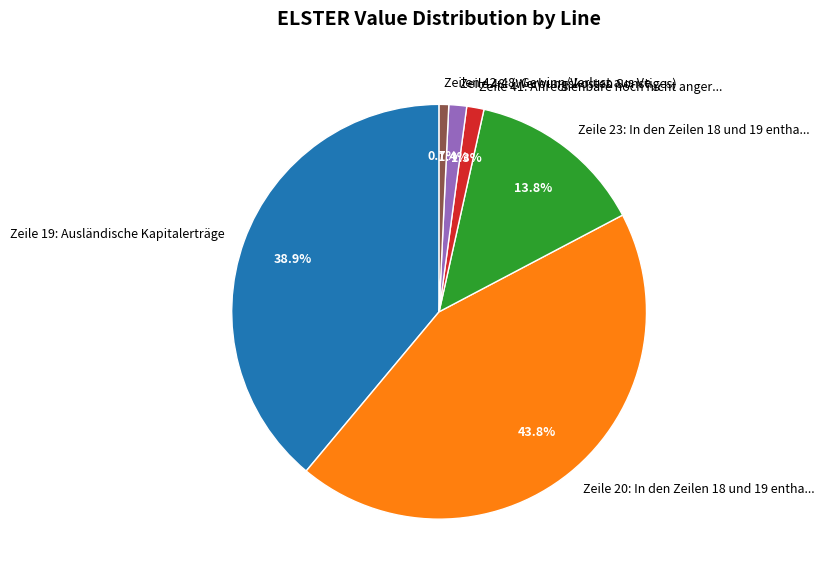

To the nearest percent, what is the combined percentage of Zeile 19 and Zeile 41?

40%